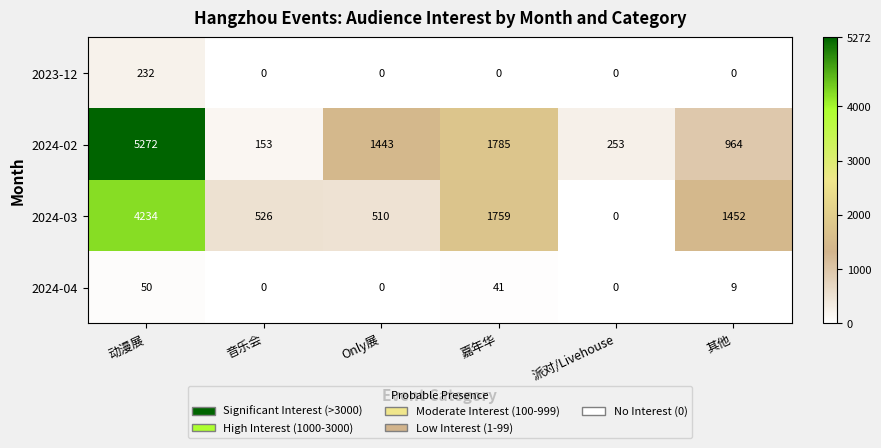

Which series changed the most between Only展 and 嘉年华?

2024-03